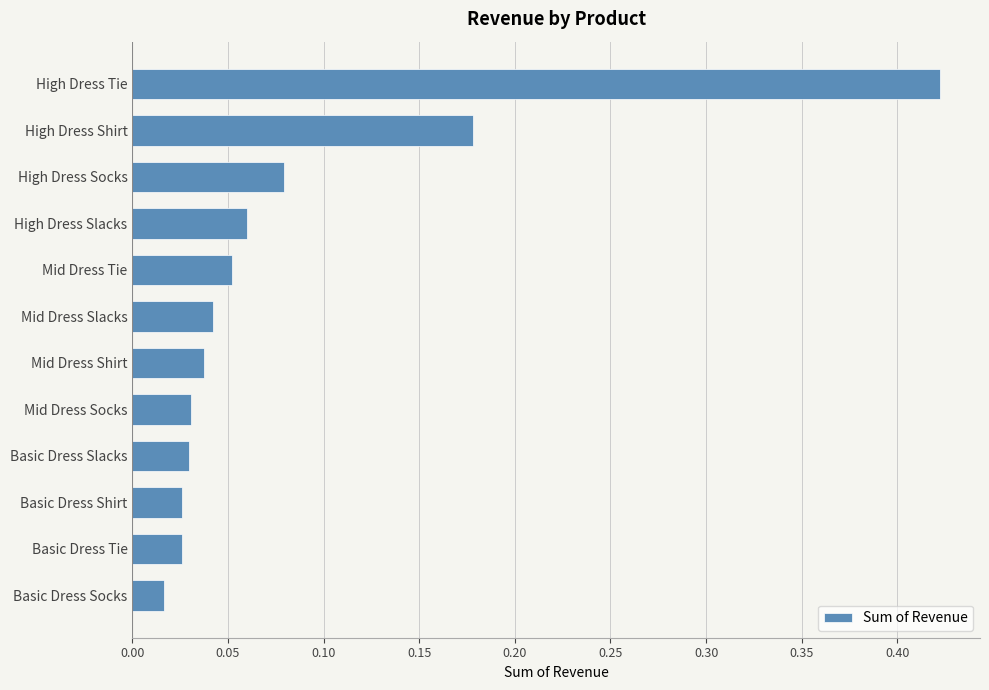

Which has a higher value, Basic Dress Tie or High Dress Slacks?

High Dress Slacks